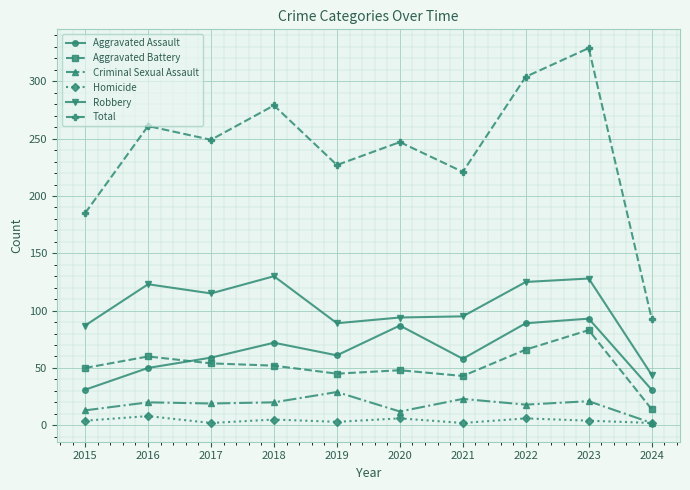

What is the highest value of the Homicide series?

8